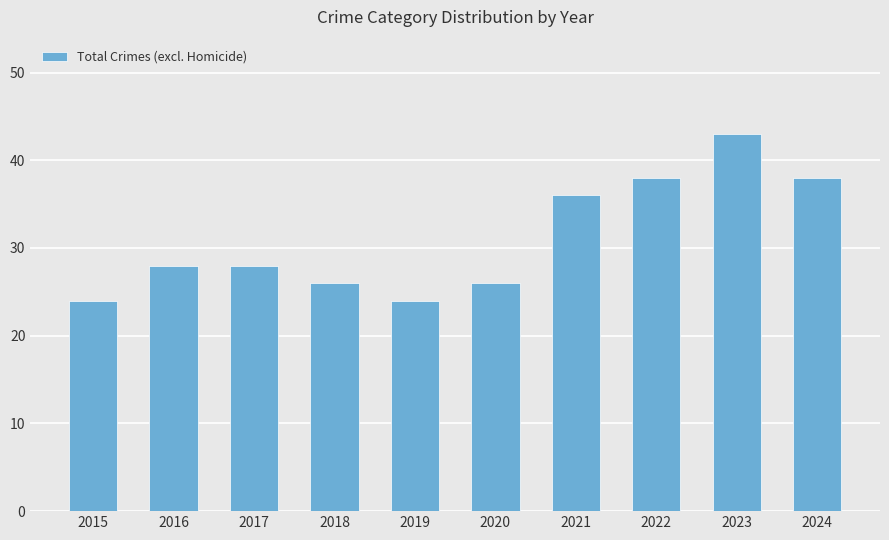

The value at 2022 is 38. True or false?

True